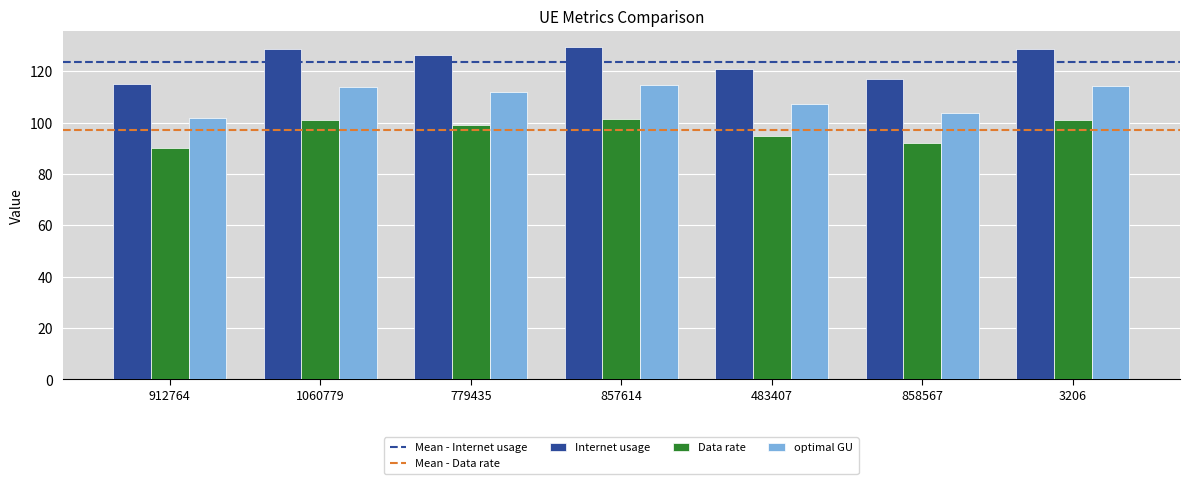

At how many categories does at least one series exceed 118?

5